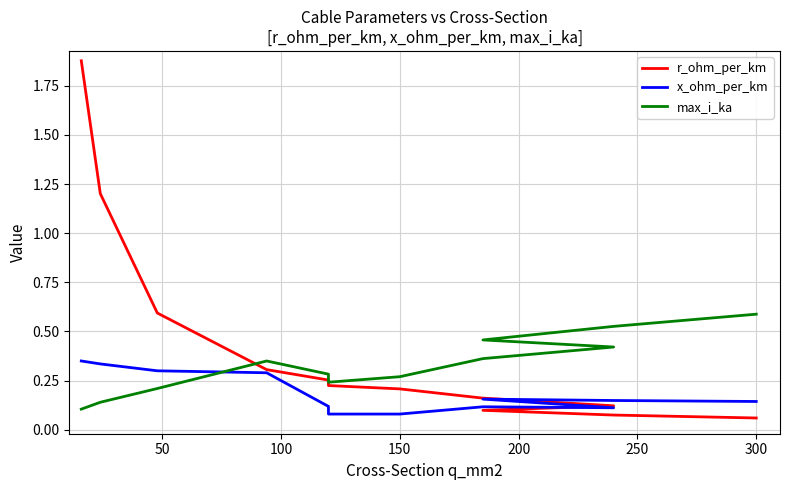

True or false: r_ohm_per_km and x_ohm_per_km intersect in this chart.

True